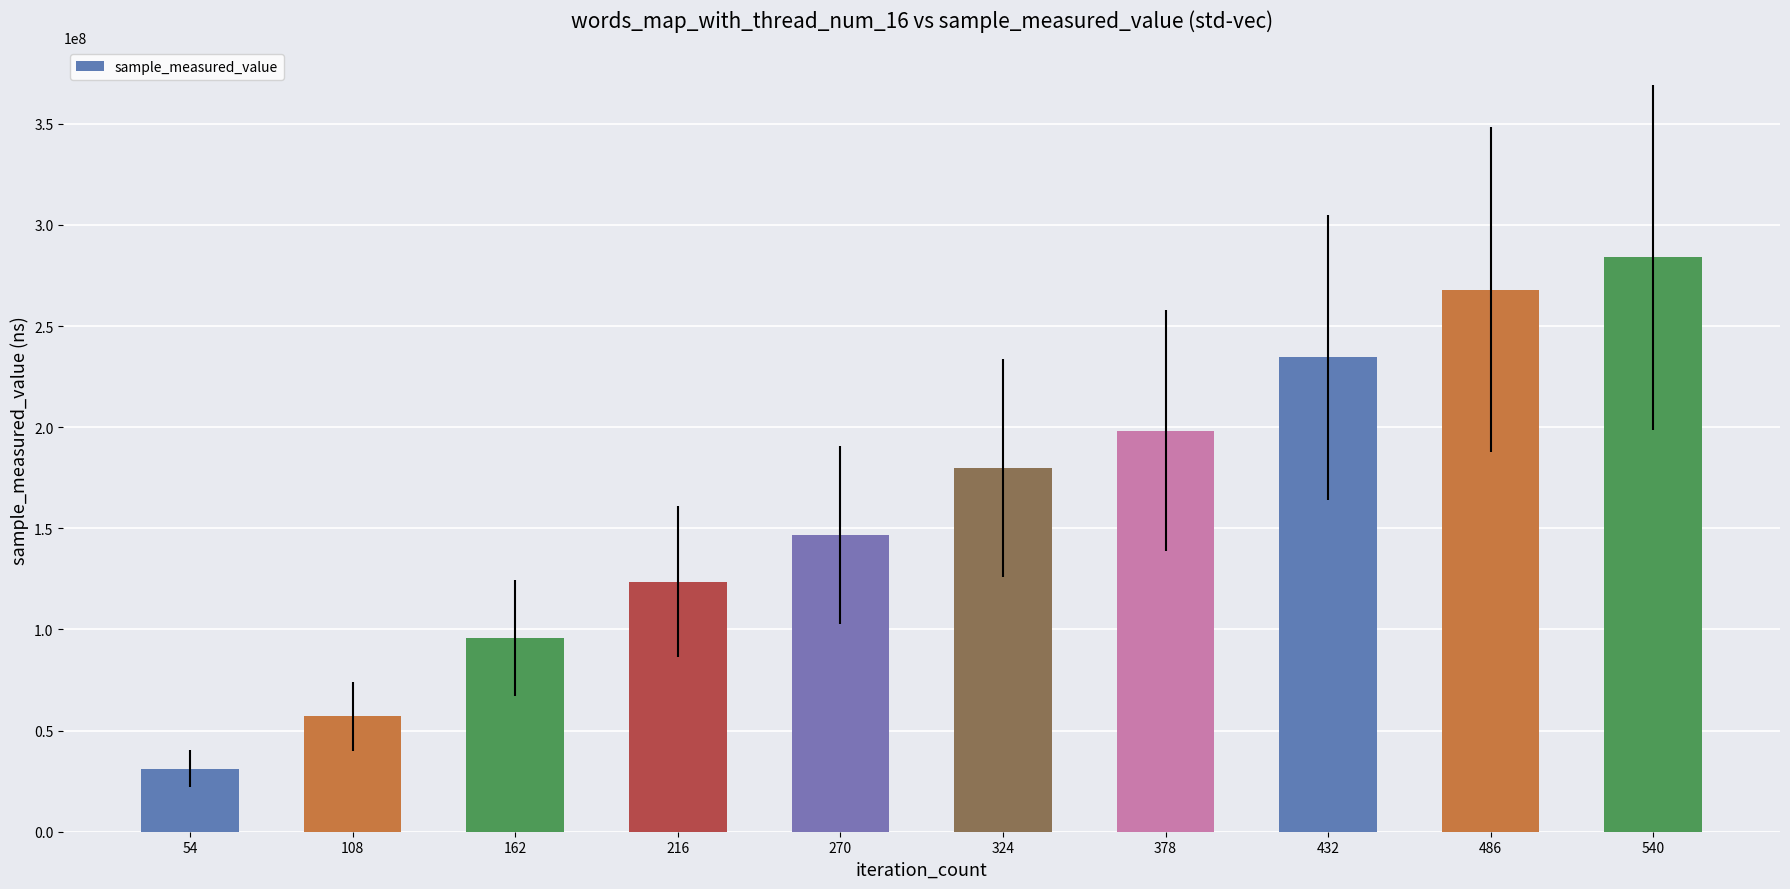

How many categories are shown in the chart?

10